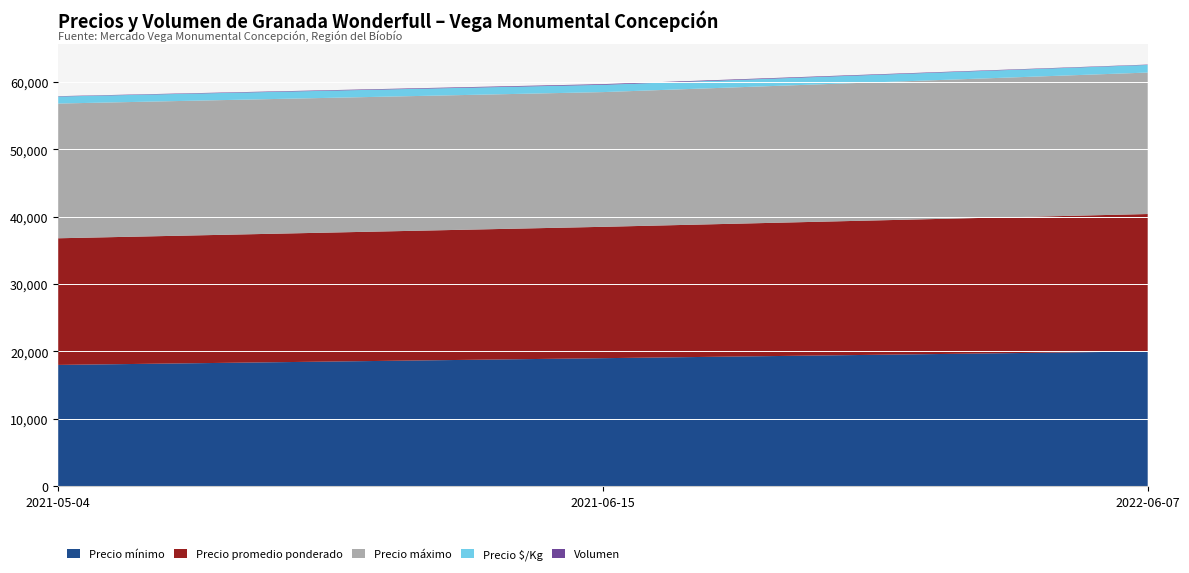

Reading left to right, what are all the values shown in this chart?

Precio mínimo: 18000	19000	20000
Precio promedio ponderado: 18800	19500	20400
Precio máximo: 20000	20000	21000
Precio $/Kg: 1044	1083	1133
Volumen: 50	100	50